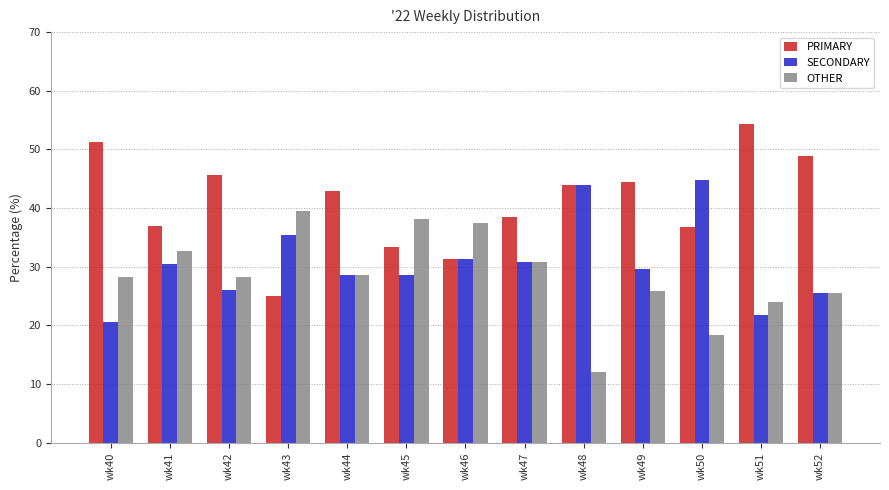

At how many categories does at least one series exceed 14?

13